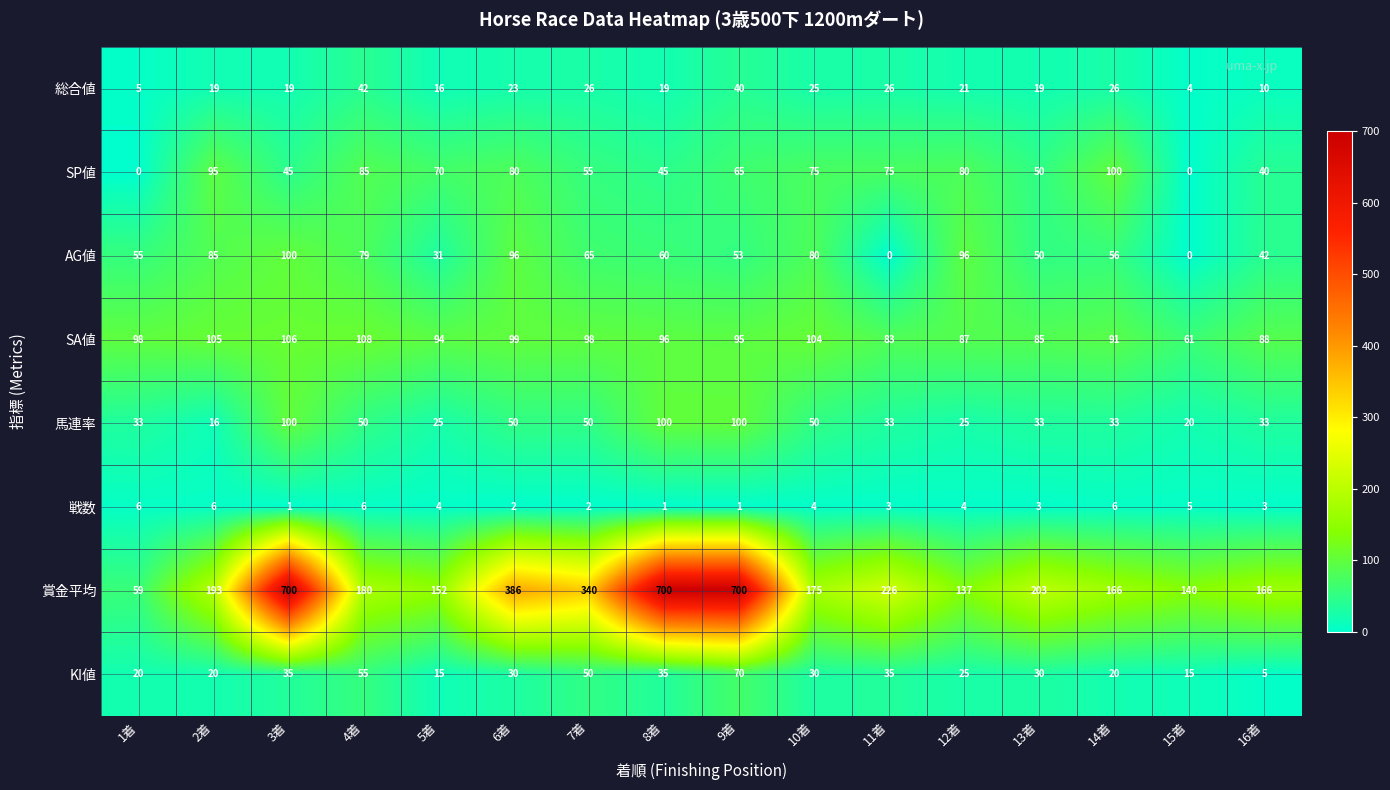

How many distinct data groups are displayed?

8